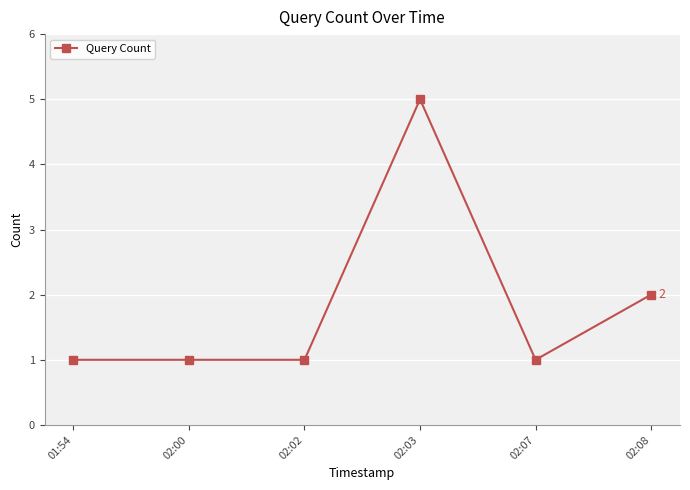

The chart shows a value of 1 at 02:00. True or false?

True